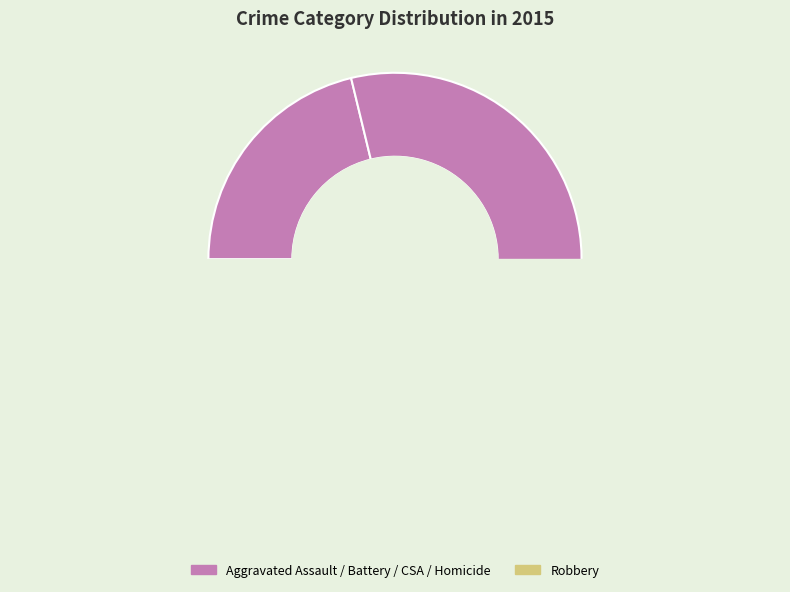

What percentage is the Robbery slice, to the nearest percent?

39%